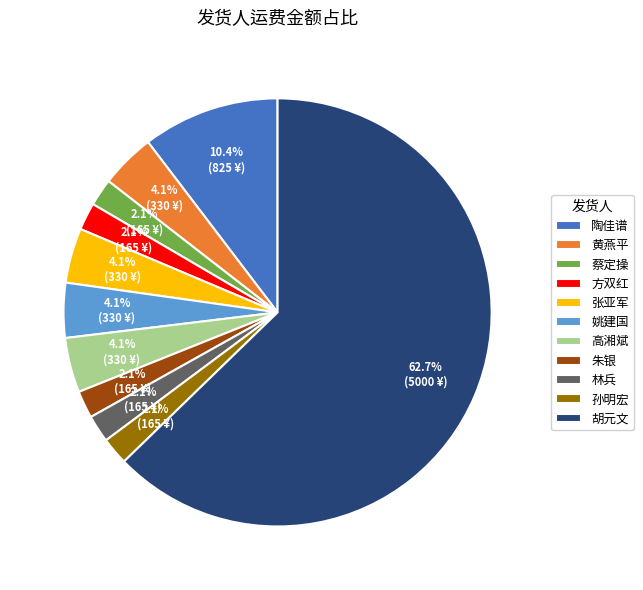

To the nearest percent, what portion does 张亚军 represent?

4%